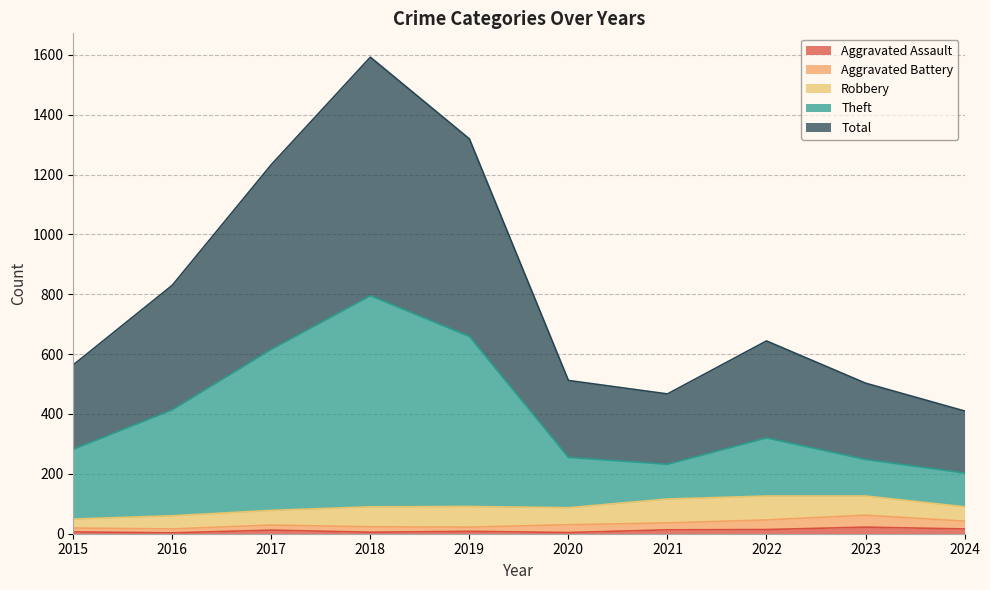

The value of Theft at 2023 is 102. True or false?

False